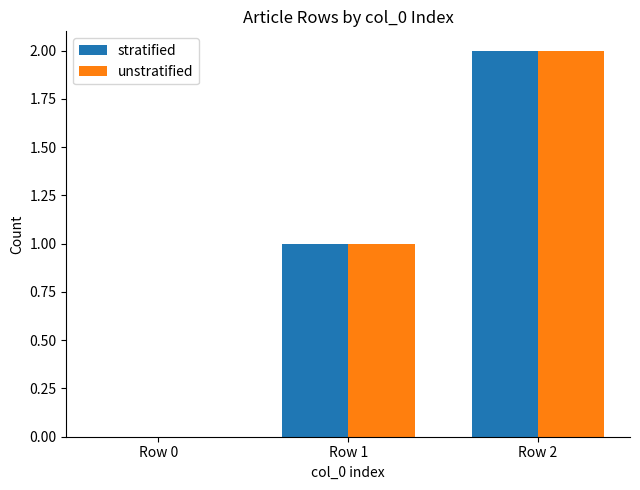

Reading left to right, list all the values displayed in this chart.

stratified: Row 0=0	Row 1=1	Row 2=2
unstratified: Row 0=0	Row 1=1	Row 2=2